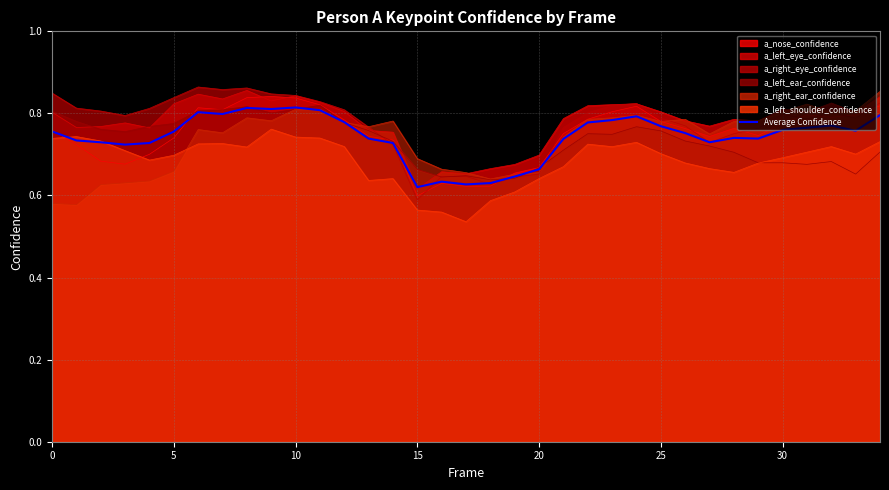

How many lines are shown in the chart?

1